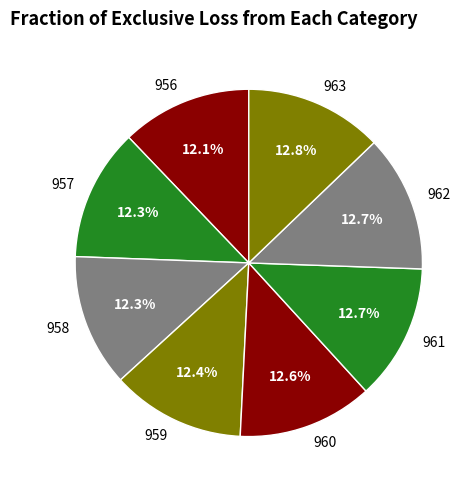

How many segments does this pie chart have?

8